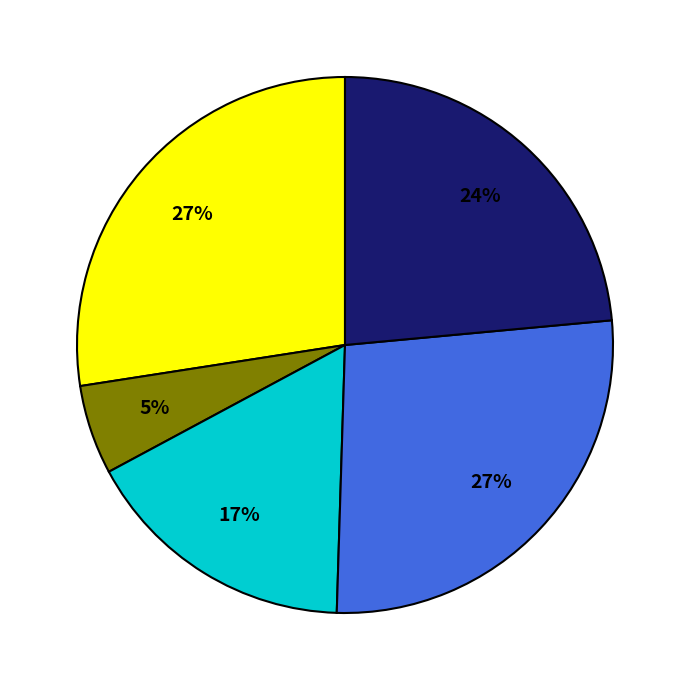

Is there a majority slice in this chart?

No